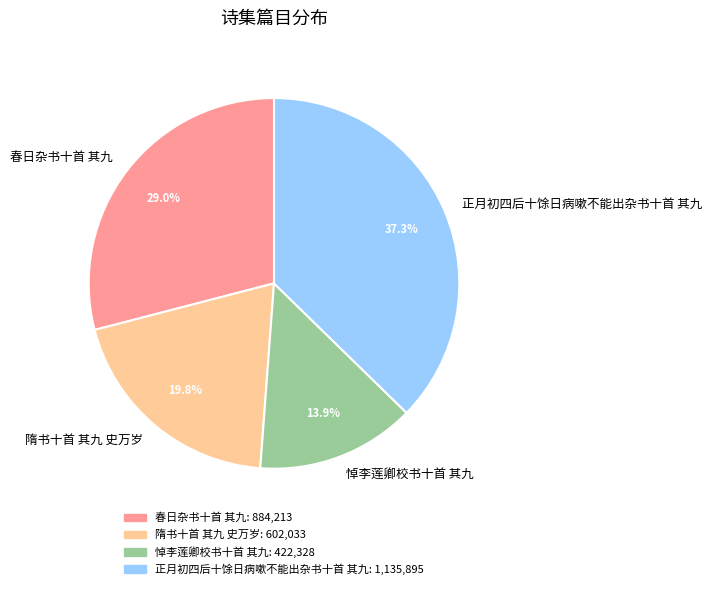

What portion of the pie excludes 悼李莲卿校书十首 其九?

86.1%